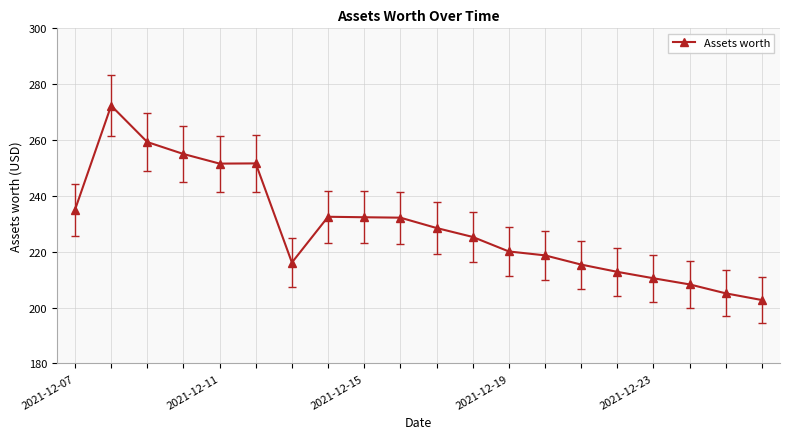

What is the value of the 16th point from the left?

212.8